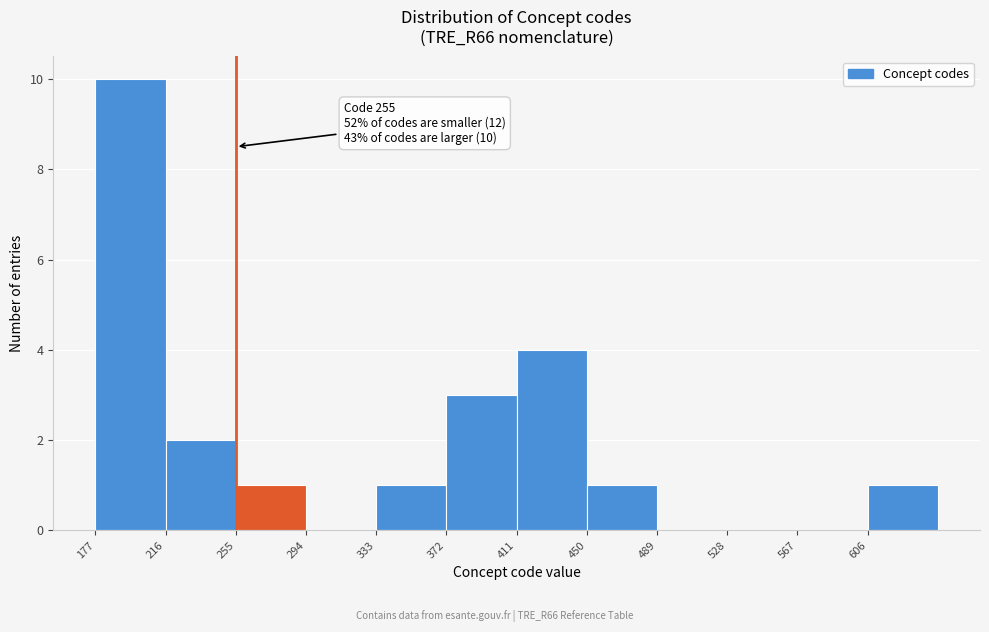

Over which range of the x-axis is the bar tallest?

177 to 216